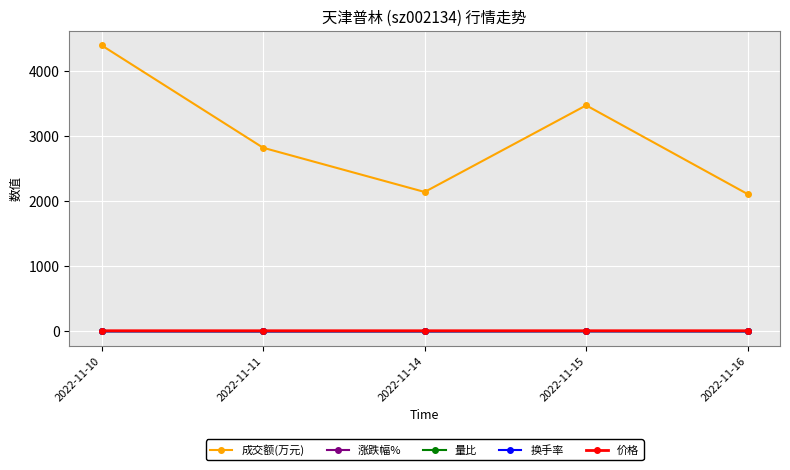

In 成交额(万元), how many points are lower than both neighbors (excluding endpoints)?

1